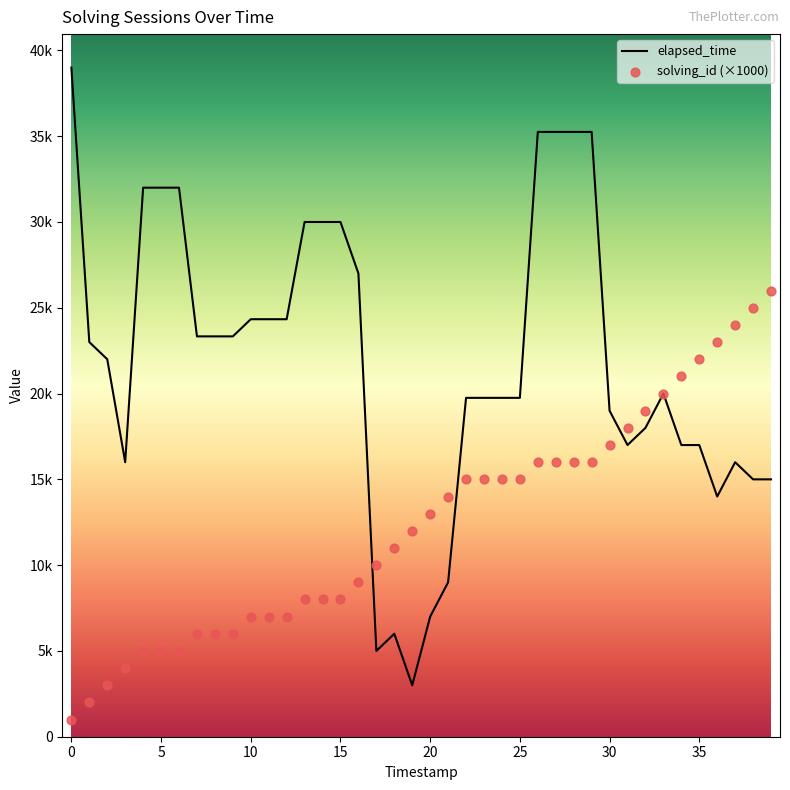

At which category is the sum across all series the highest?

26